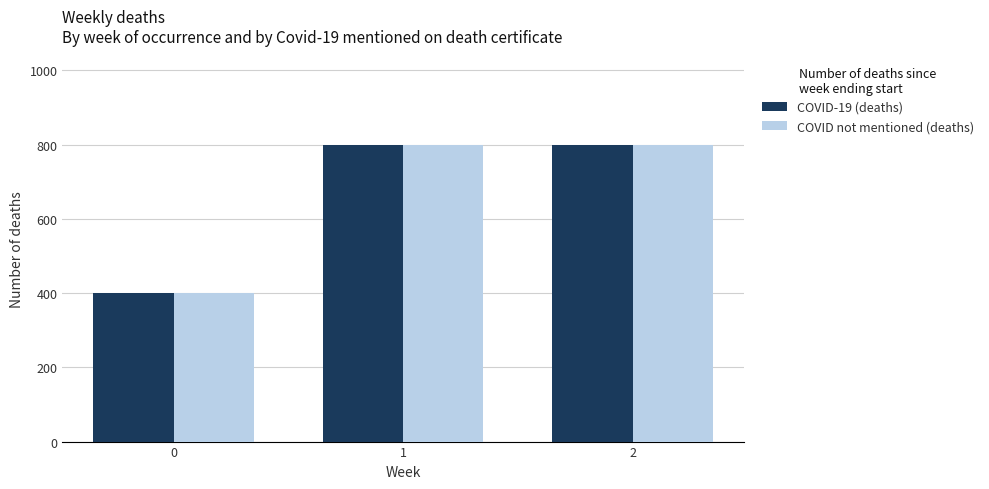

What is the total value across all series at 2?

1600